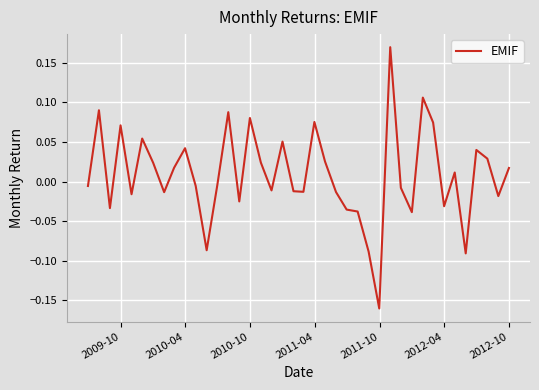

How many lines are shown in the chart?

1